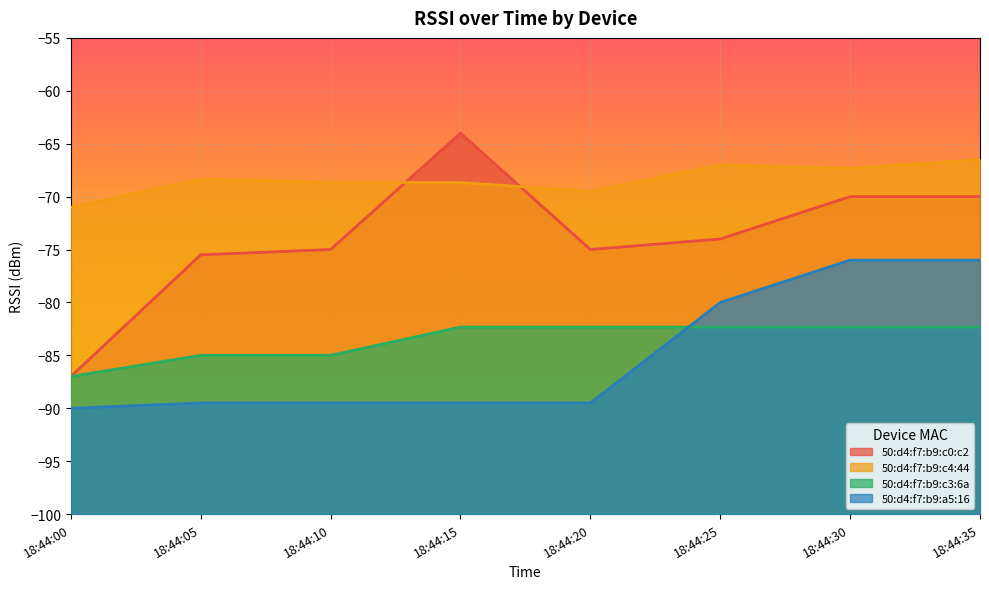

At which category is the sum across all series the highest?

18:44:35